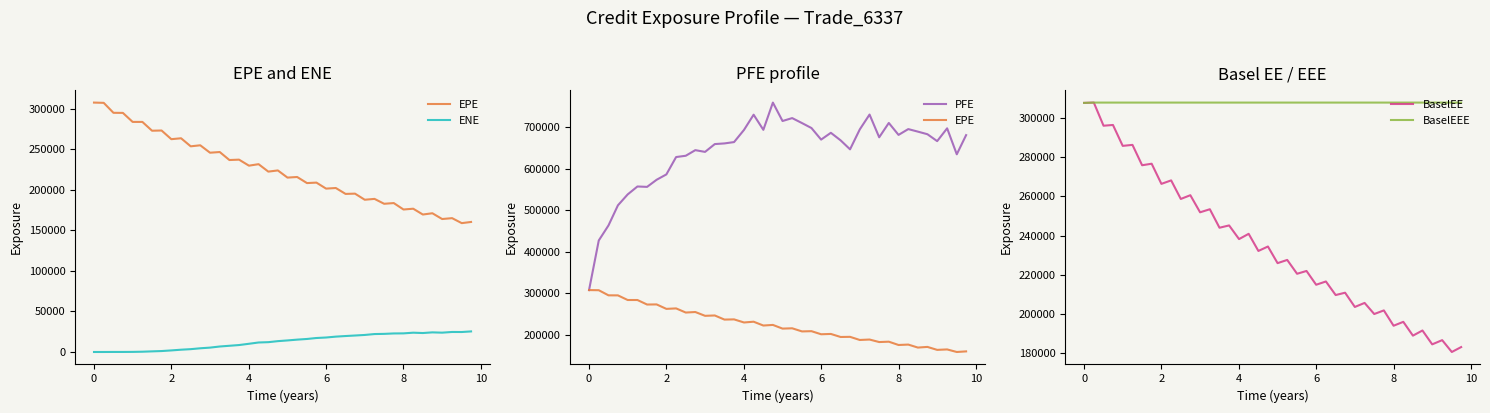

True or false: EPE and BaselEEE cross at least once.

False